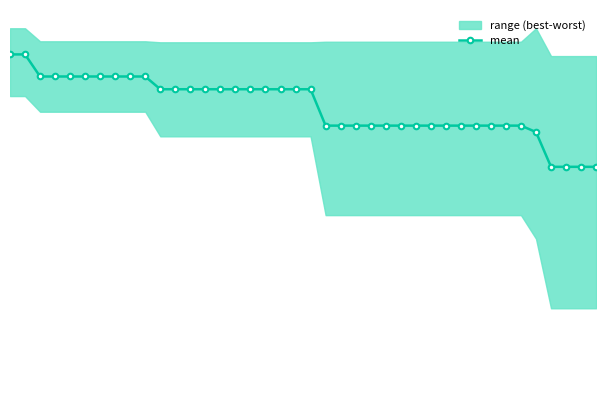

What is the average value?

3.1